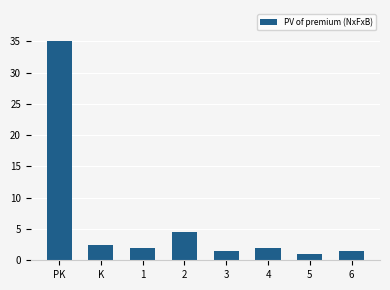

True or false: the data shows 2.0 at 4.

True